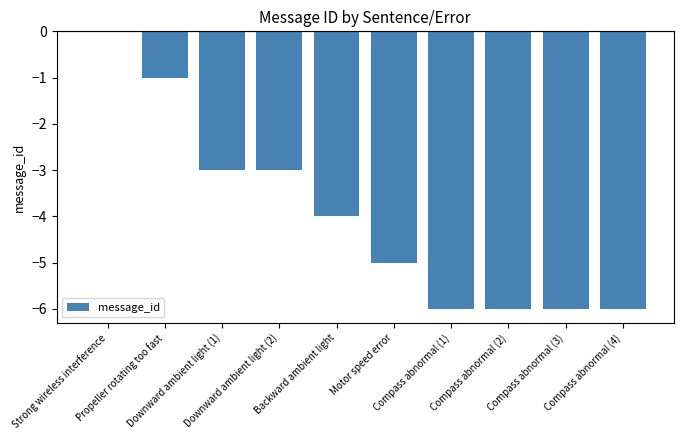

Between Motor speed error and Downward ambient light (2), which is larger?

Downward ambient light (2)